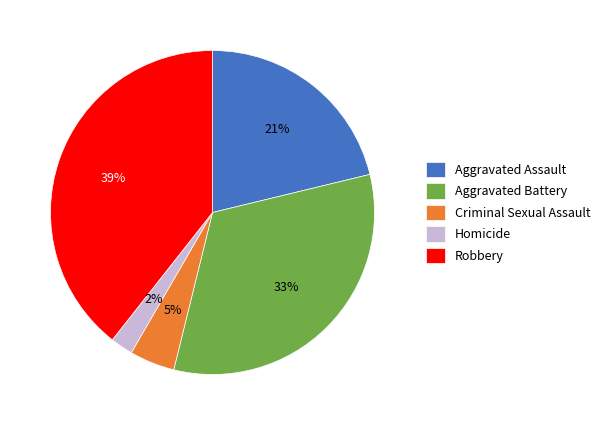

To the nearest percent, what portion does Robbery represent?

39%